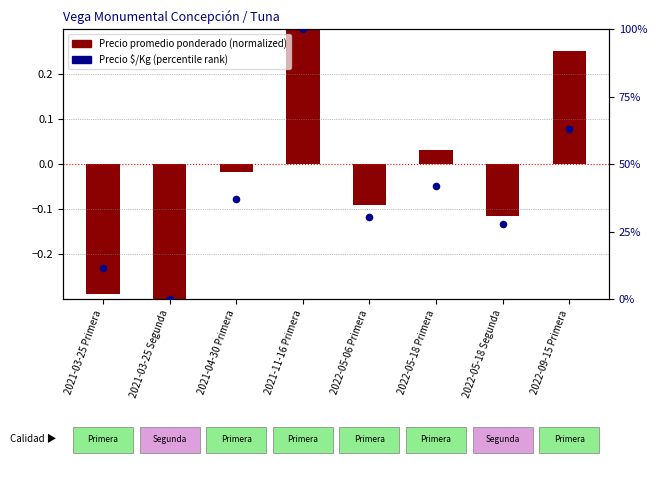

What is the change in value from 2021-03-25 Segunda to 2021-04-30 Primera?

+37.2